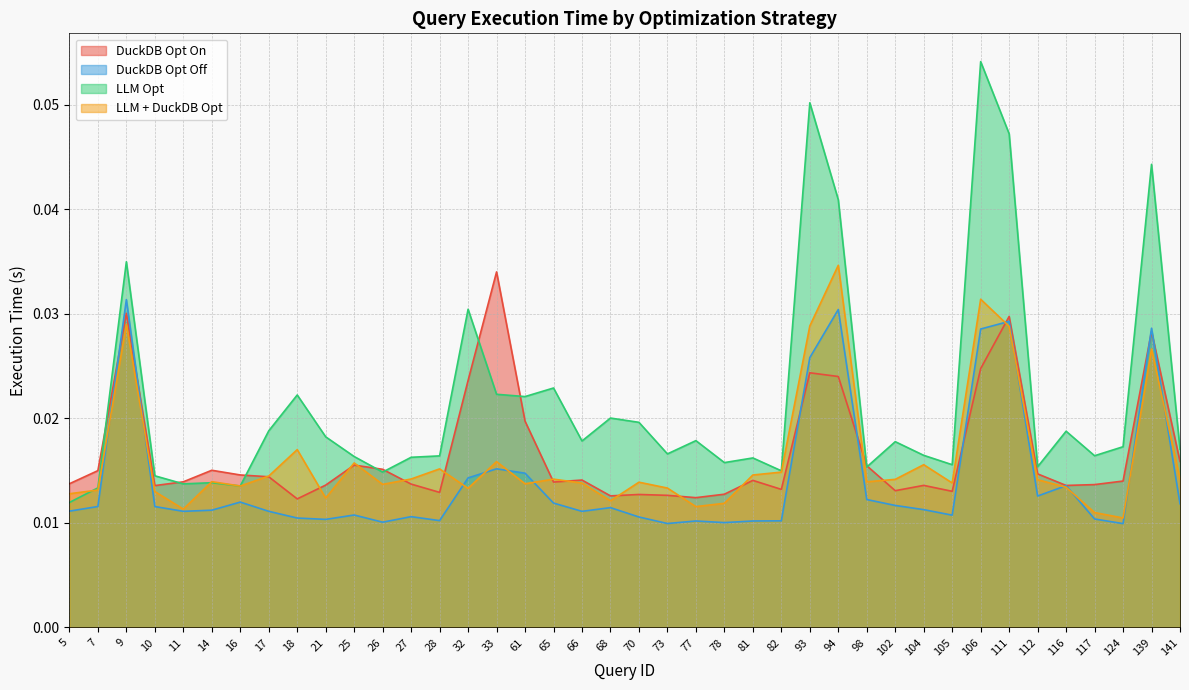

How many categories are shown in the chart?

40